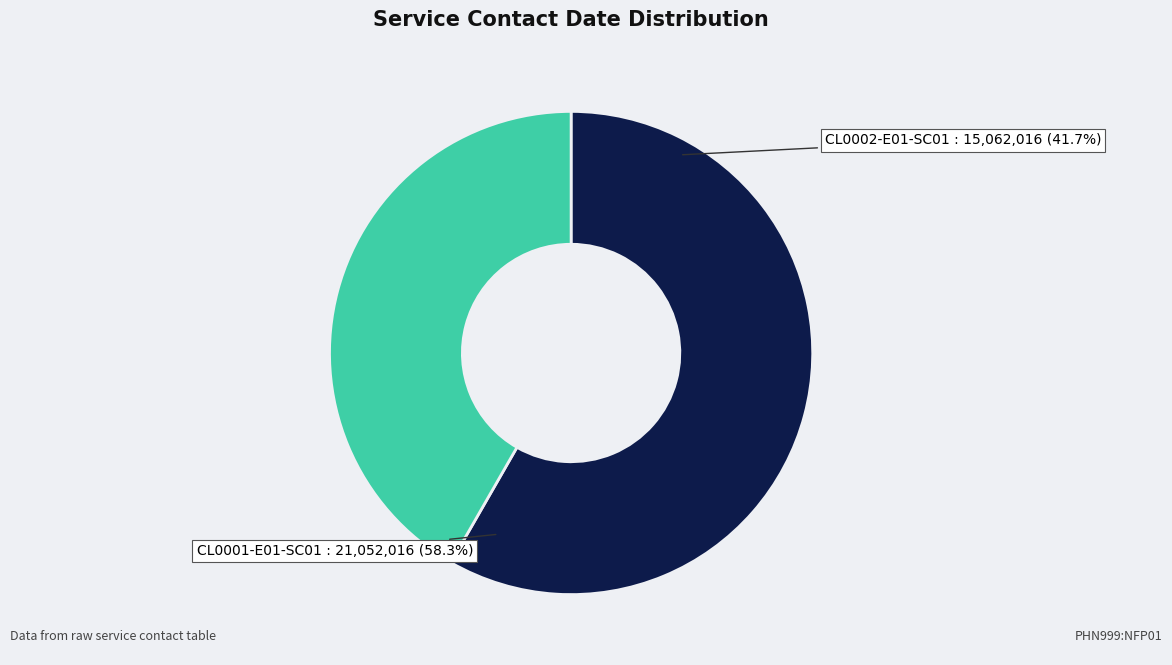

What is the ratio of the value at CL0001-E01-SC01 to the value at CL0002-E01-SC01?

1.4